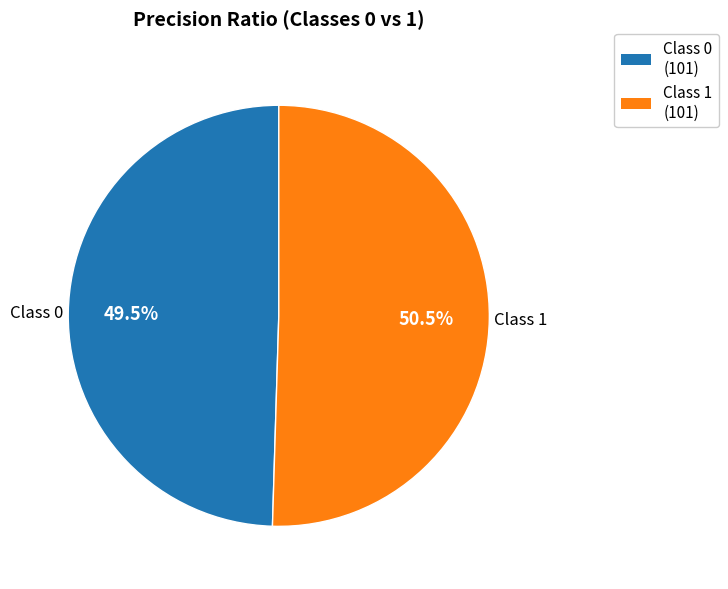

Count the number of slices in the pie.

2